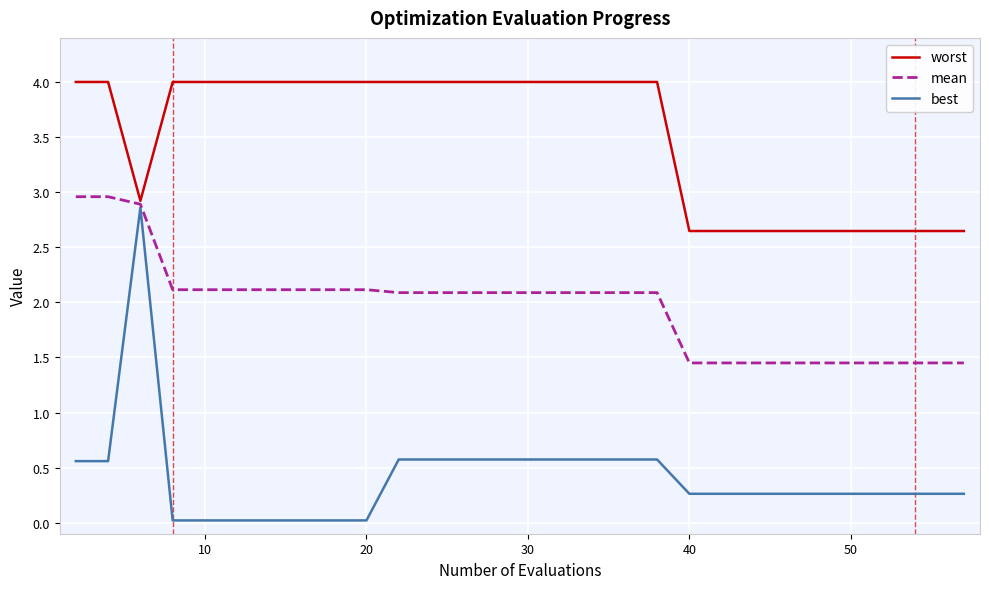

List the series in order of their overall mean, highest first.

worst, mean, best